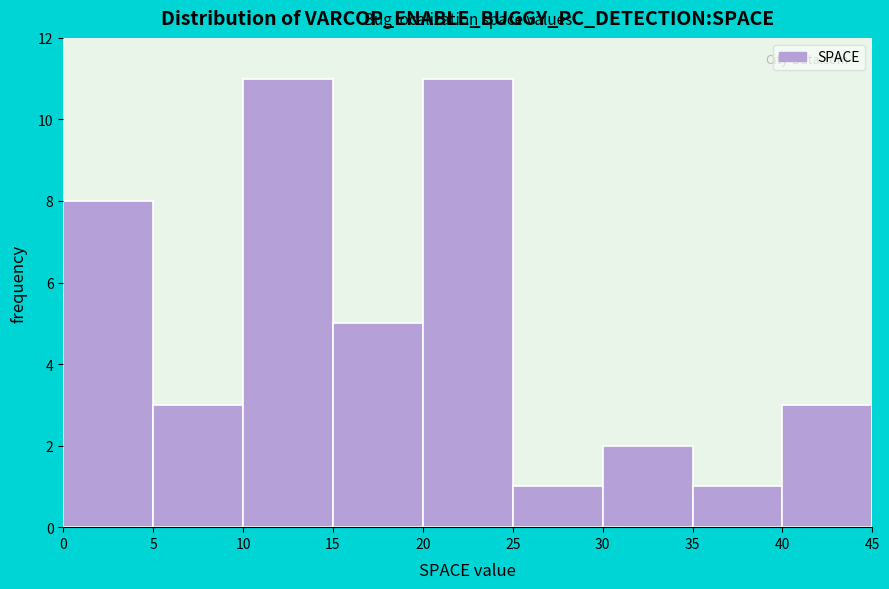

What is the height of the bar covering 15 to 20 on the x-axis? The values are not printed on the chart, so give them approximately, as read against the axis.

5